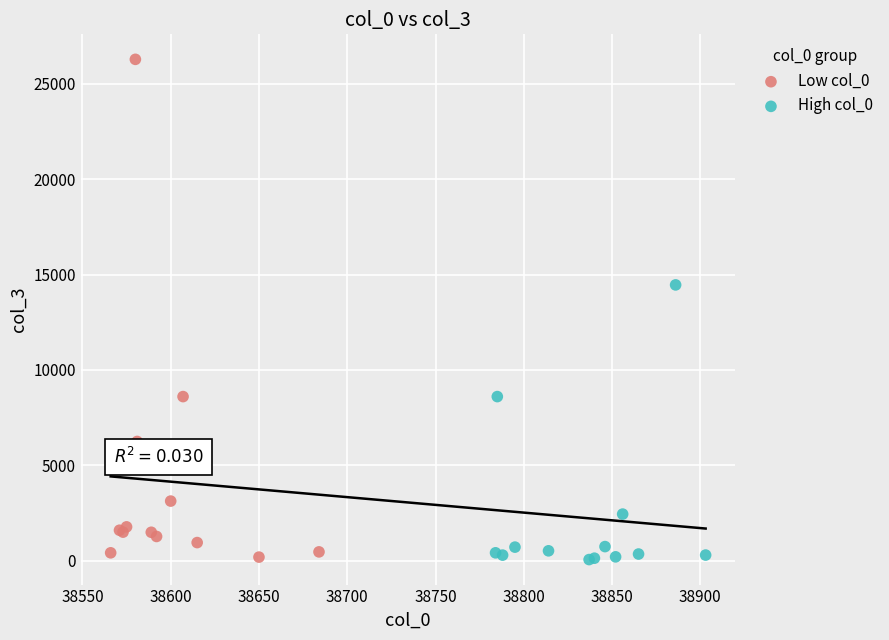

Which series has the widest spread of Y values?

Low col_0